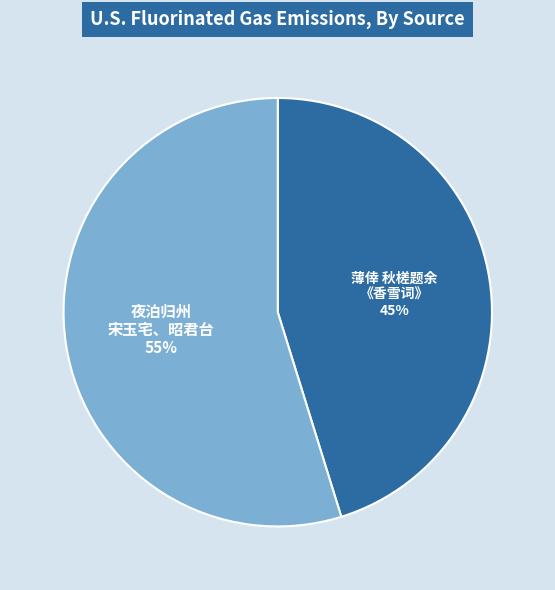

Is there any slice that represents more than half of the pie?

Yes